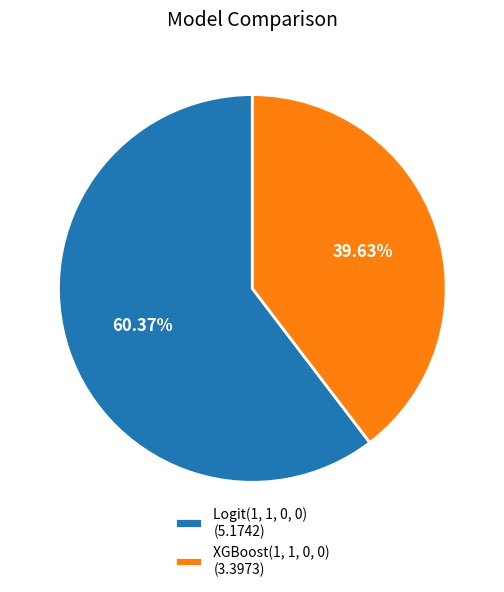

How many slices are in this pie chart?

2